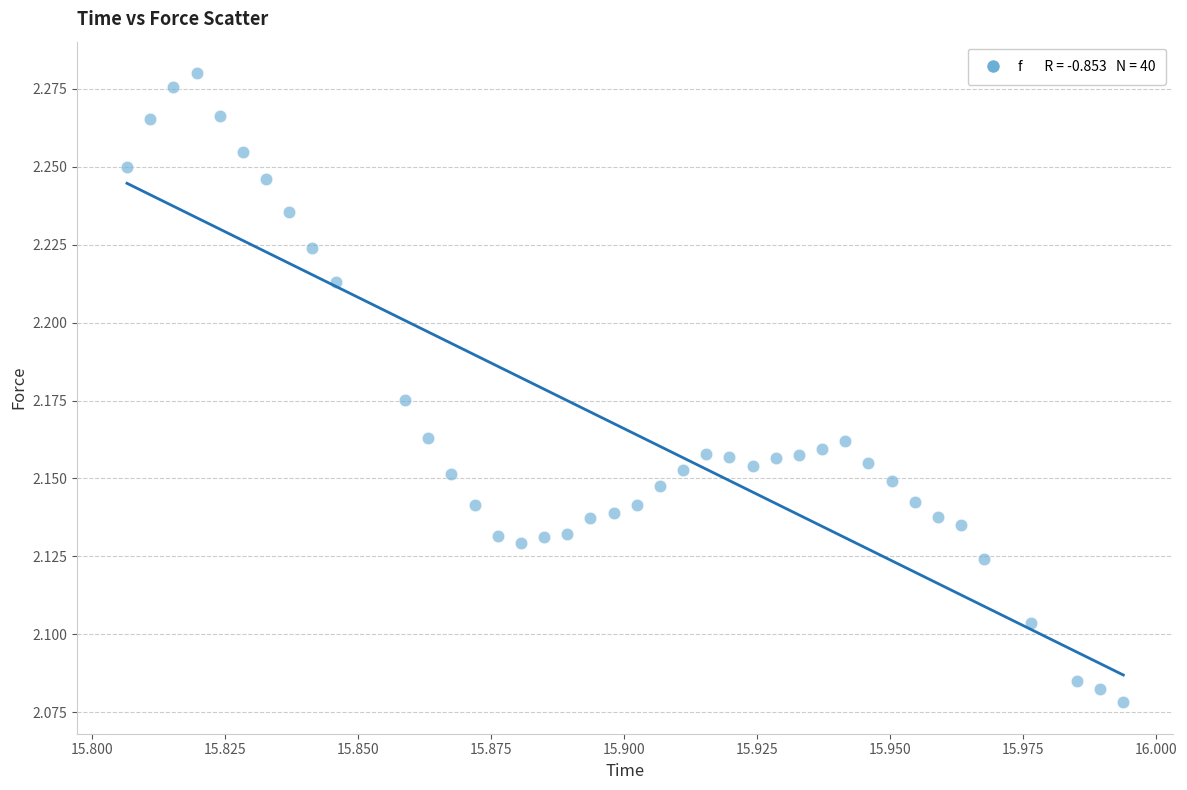

How many points are shown in the scatter plot?

40